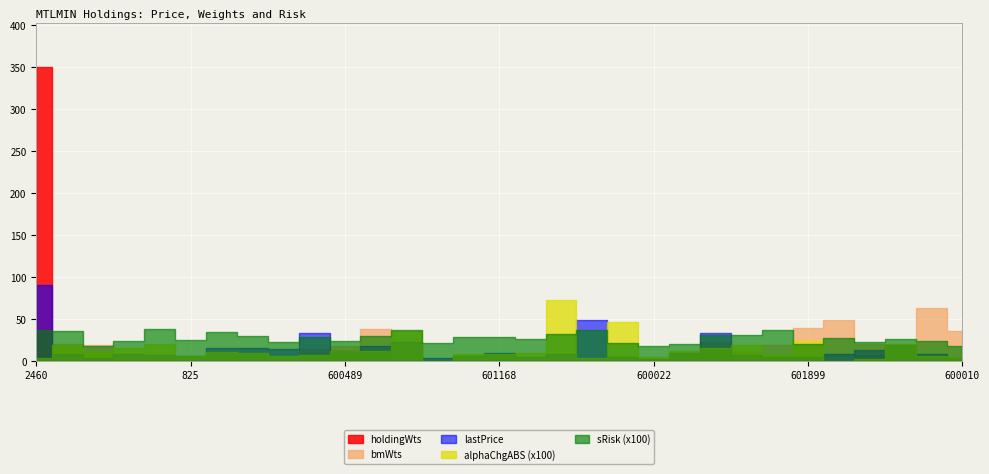

Which series has the largest total across all categories?

lastPrice